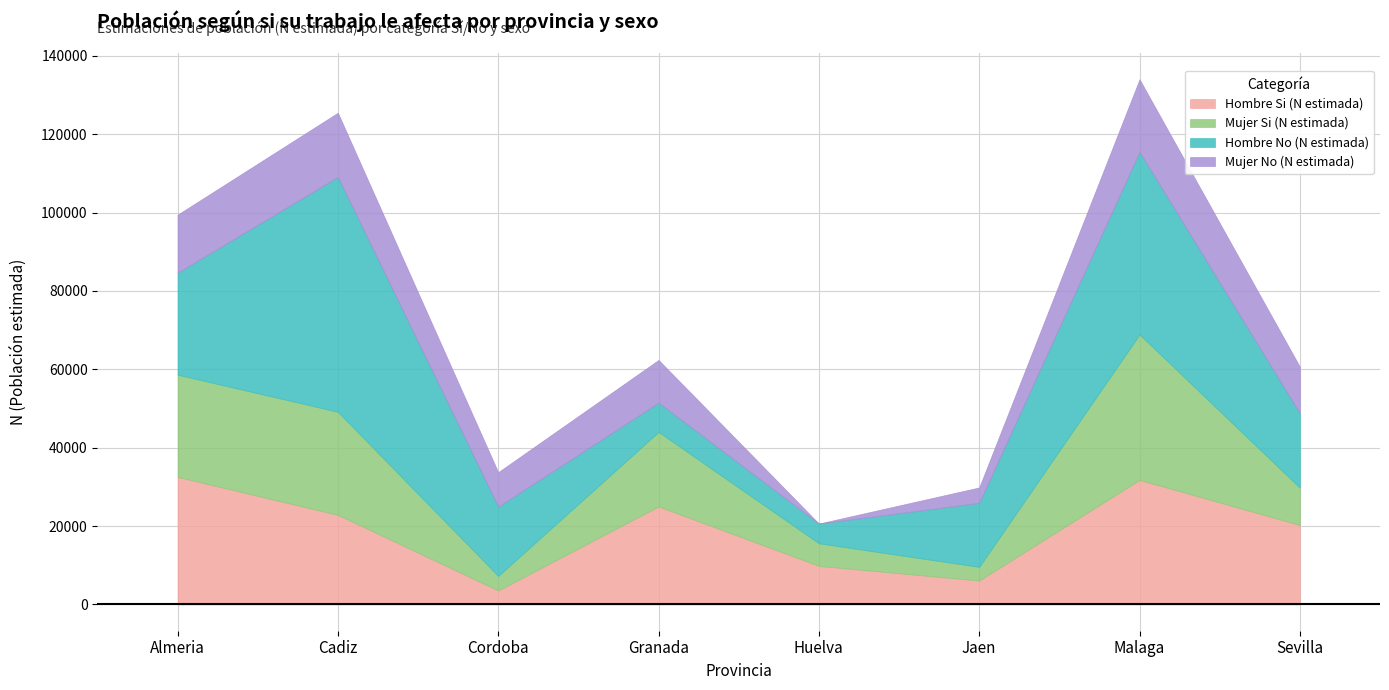

Which series changed the most between Granada and Jaen?

Hombre Si (N estimada)